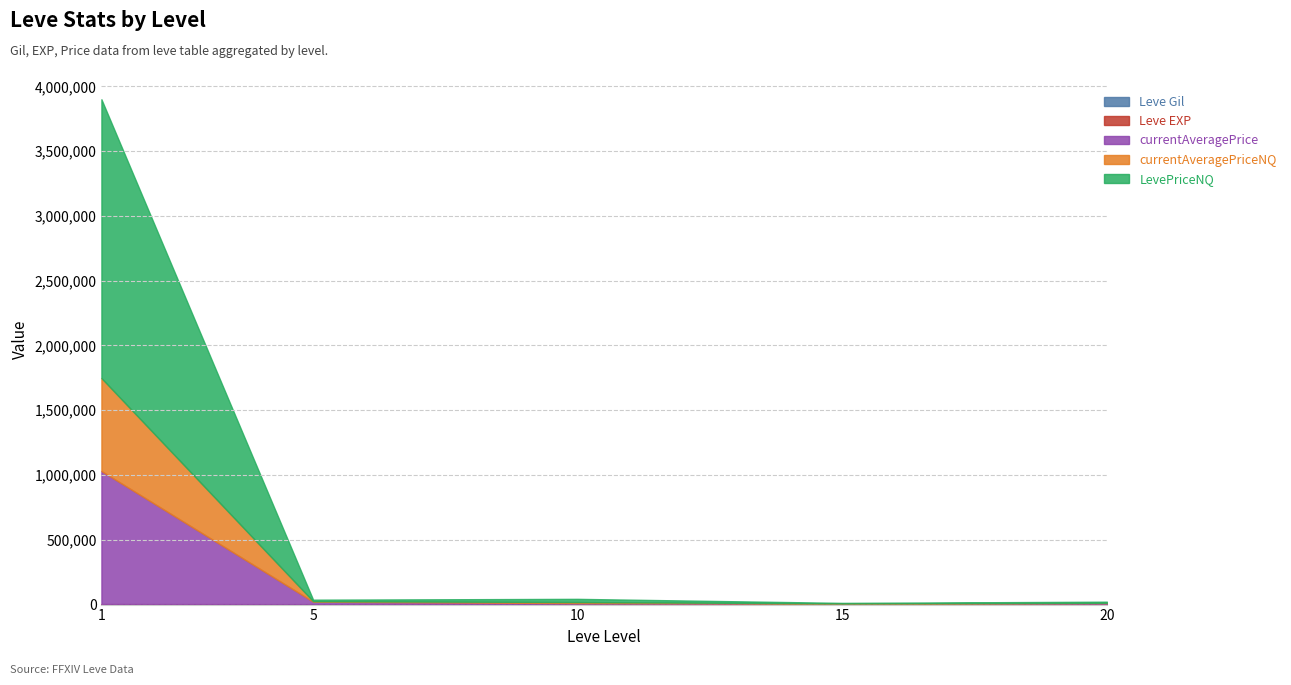

What is the total value across all series at 10?

44232